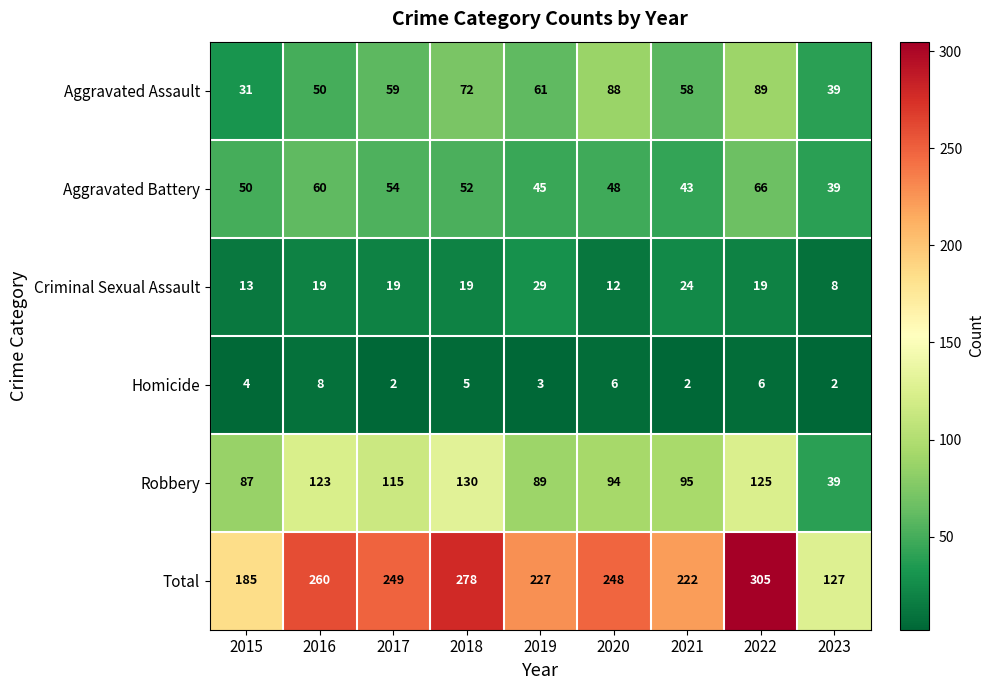

Which series changed the most between 2016 and 2022?

Total